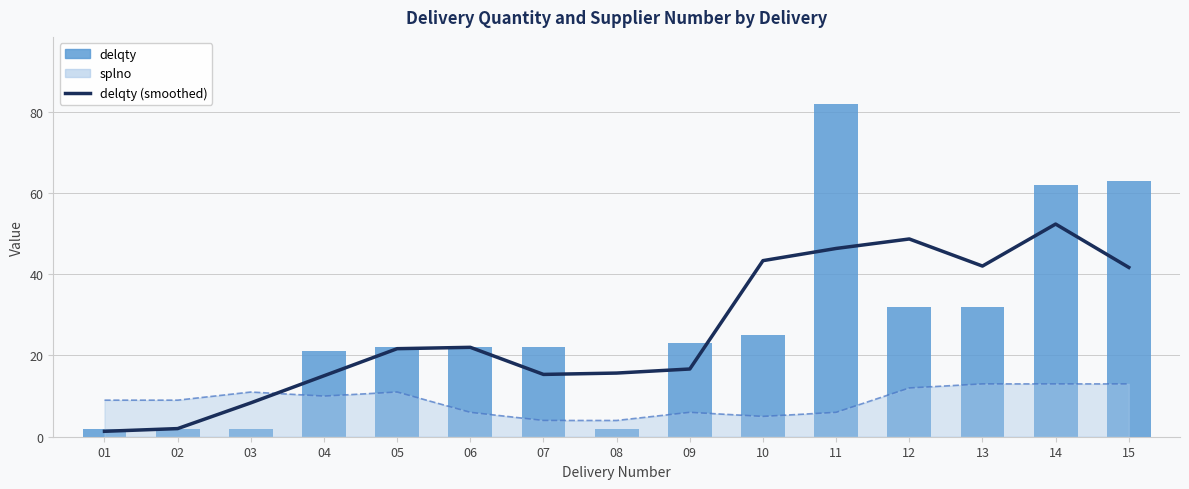

What is the sum of all delqty values?

414.0